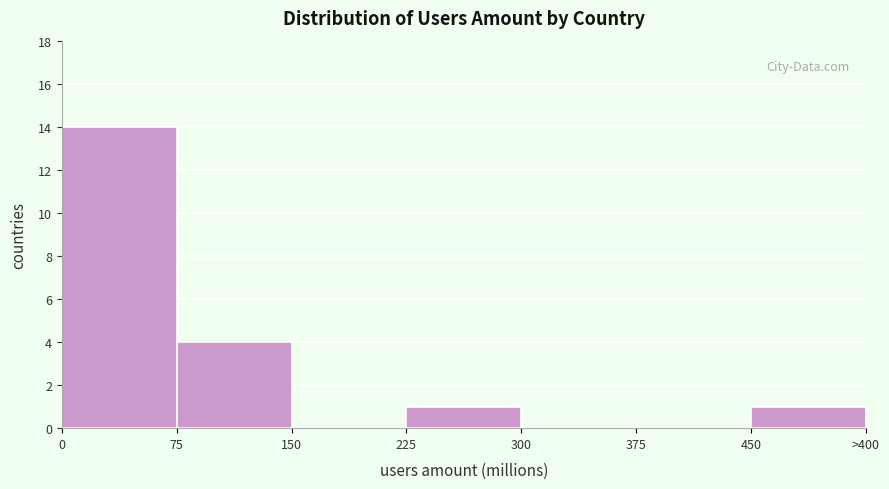

Reading left to right, list all the values displayed in this chart.

0=14	75=4	150=0	225=1	300=0	375=0	450=1